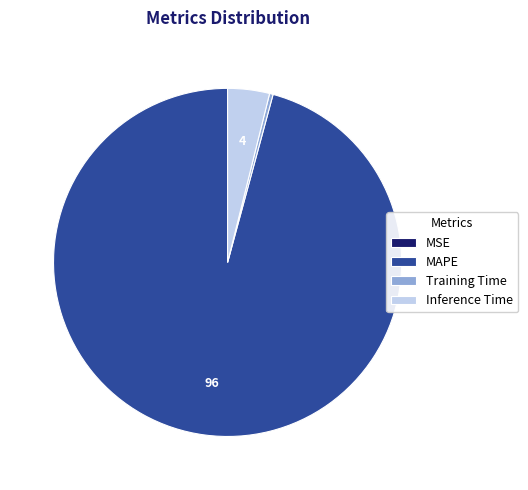

Which category accounts for the majority?

MAPE